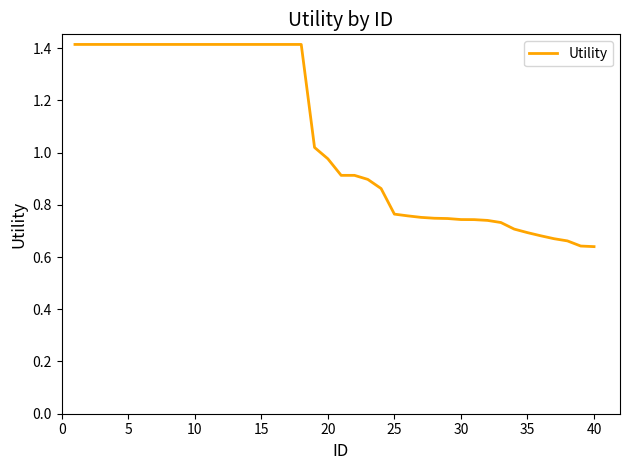

What is the maximum value shown in the chart?

1.4